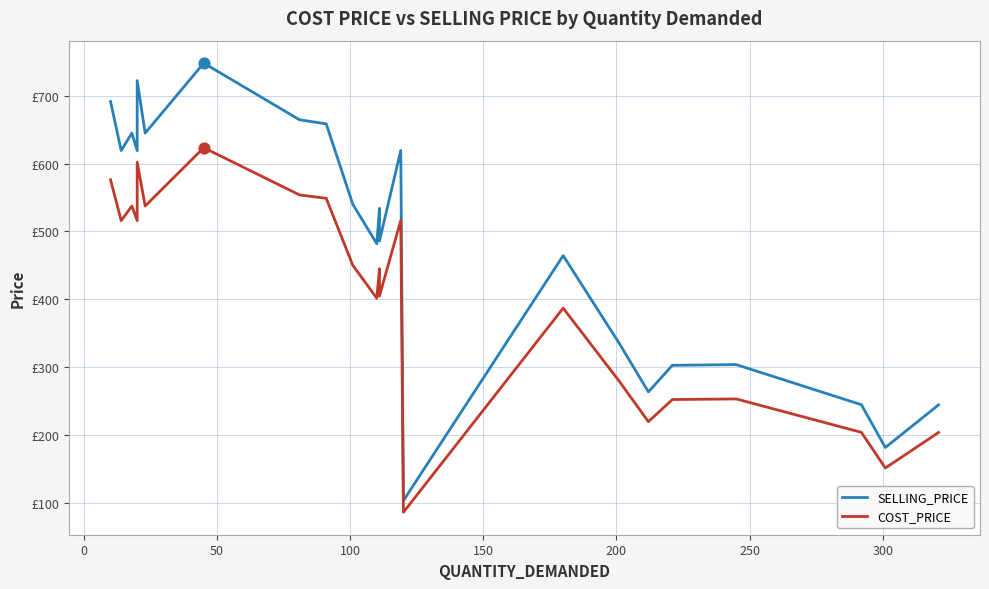

Which series has the largest total across all categories?

SELLING_PRICE